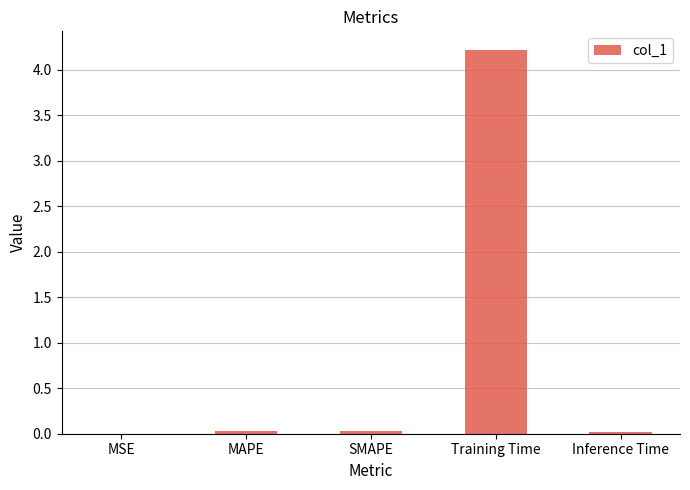

At which category does the chart reach its peak across all series?

Training Time